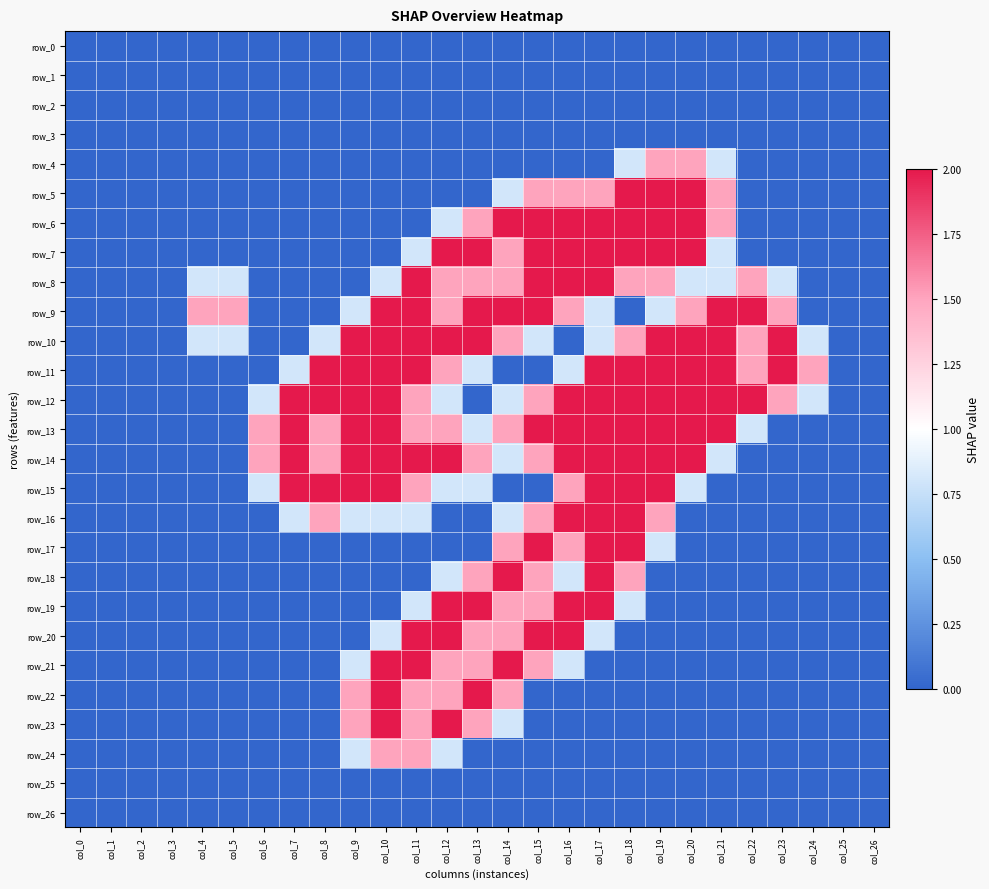

What is the sum of the row_15 values at col_18 and col_8?

4.0